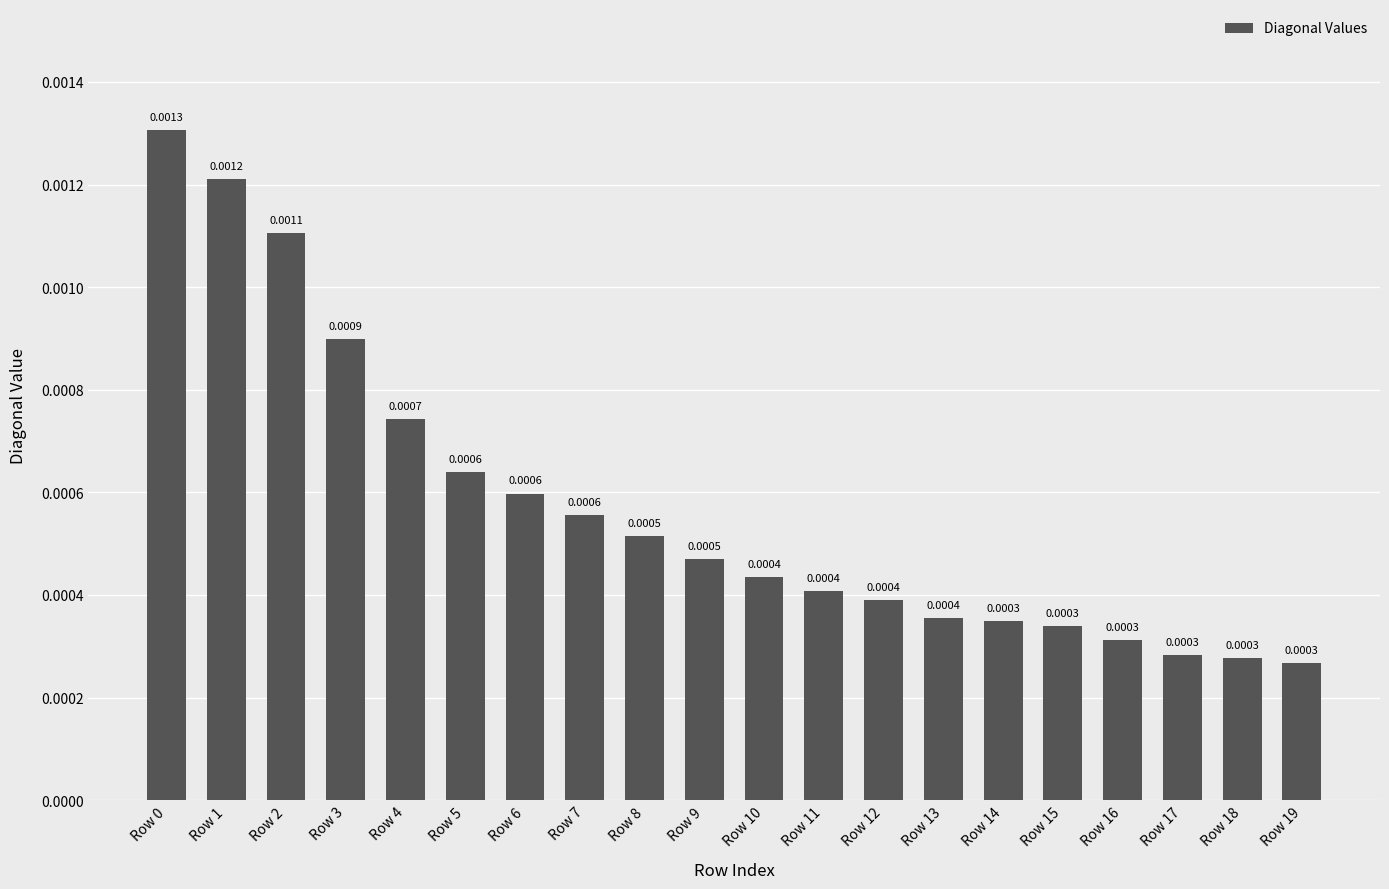

Between Row 17 and Row 6, which is larger?

Row 6